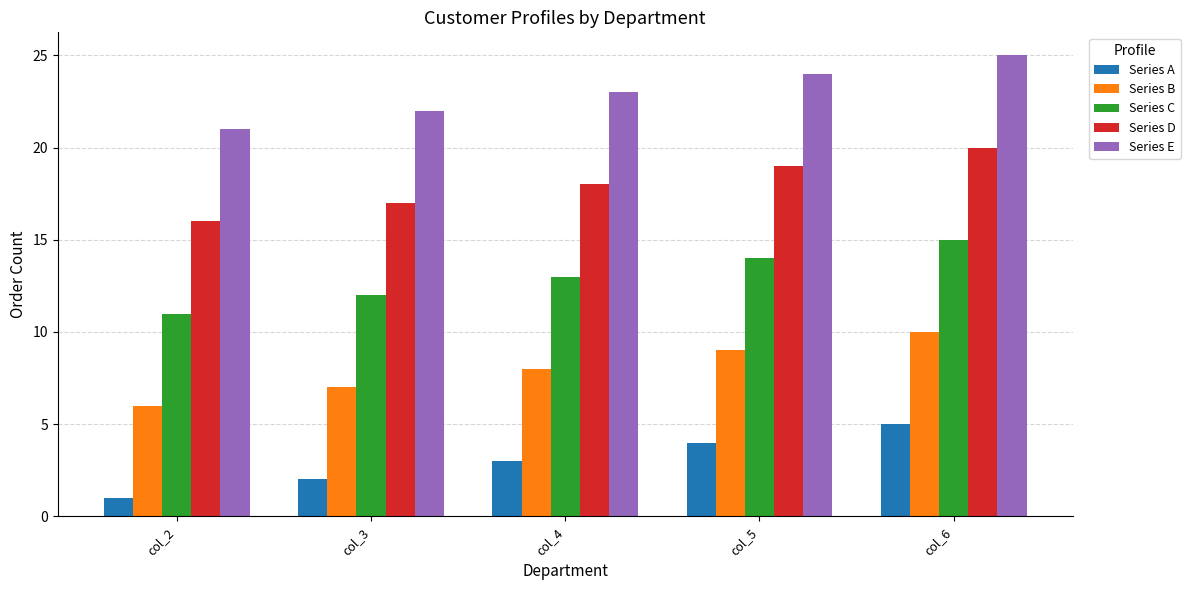

At which label does Series C reach its minimum?

col_2